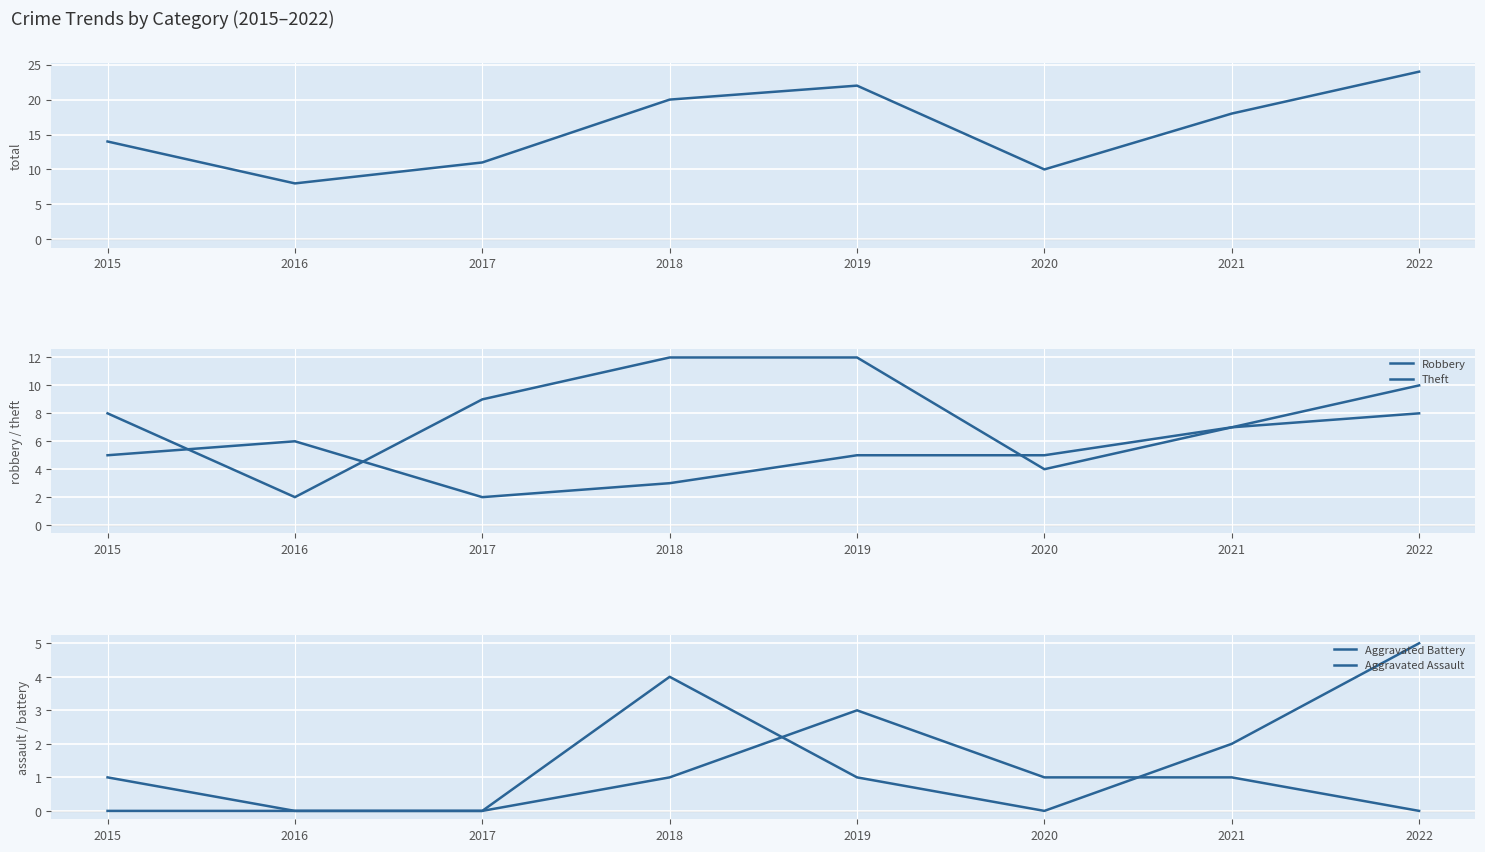

How many lines are shown in the chart?

5